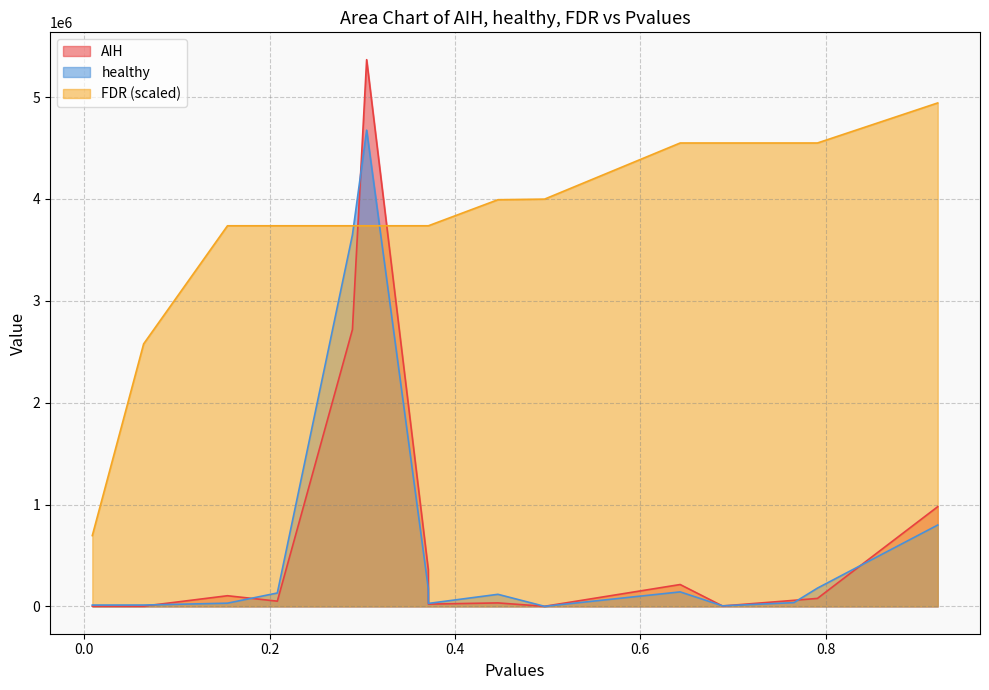

In healthy, how many points are lower than both neighbors (excluding endpoints)?

3